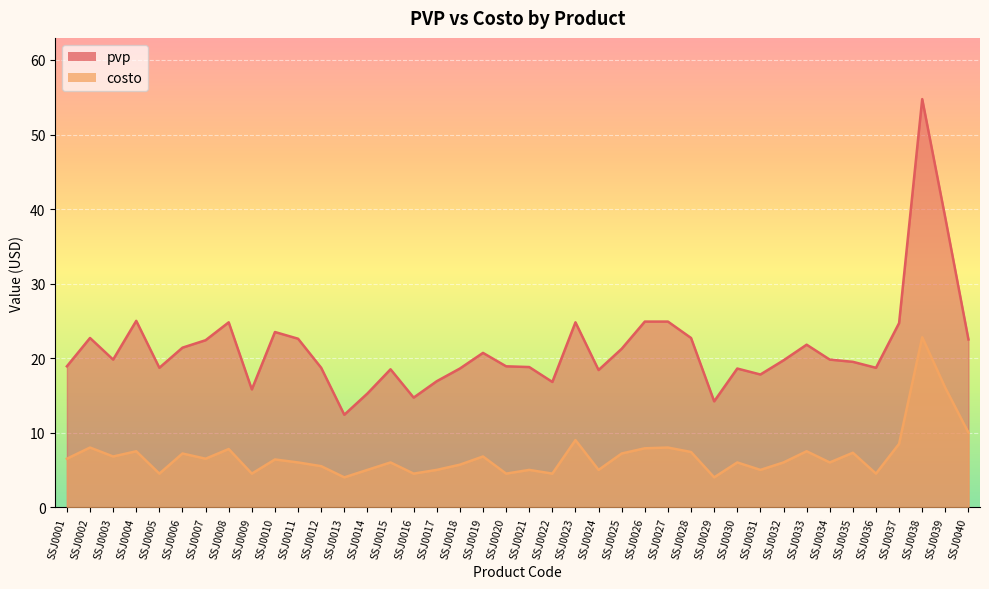

The pvp series shows 37.7 at SSJ0011. True or false?

False